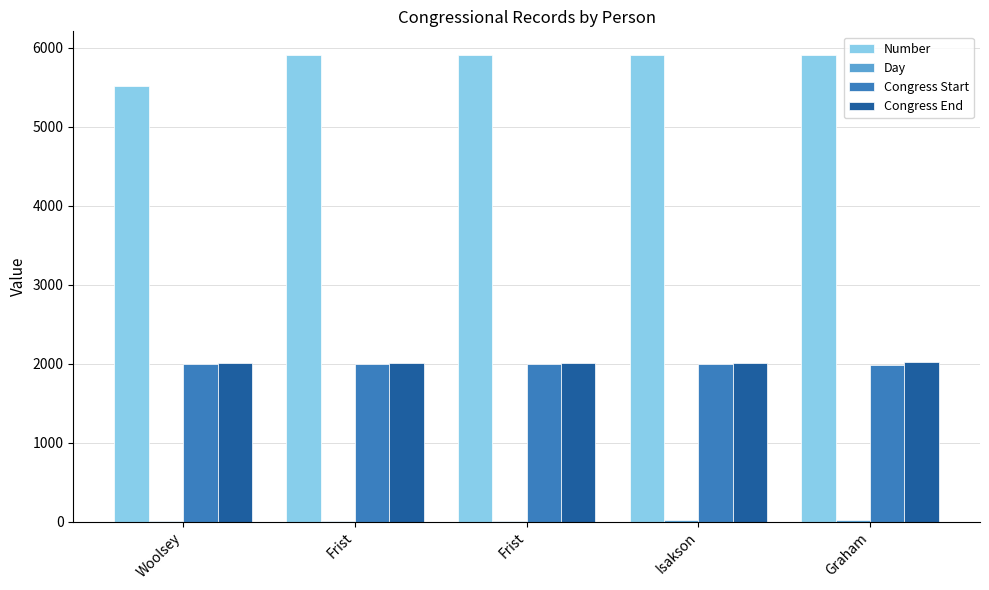

How many data points does each series have?

5